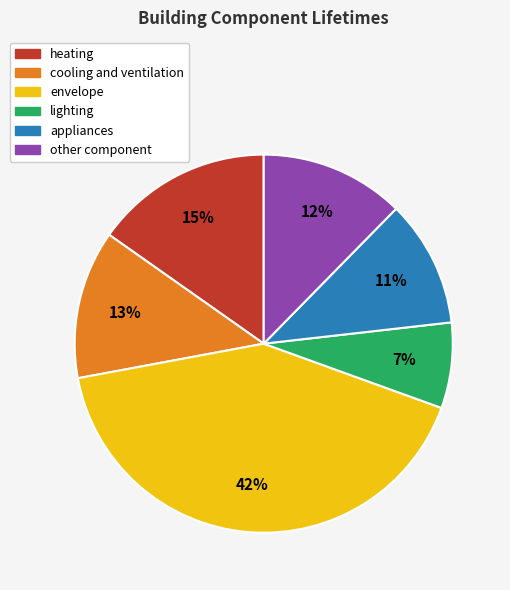

To the nearest percent, what portion does lighting represent?

7%